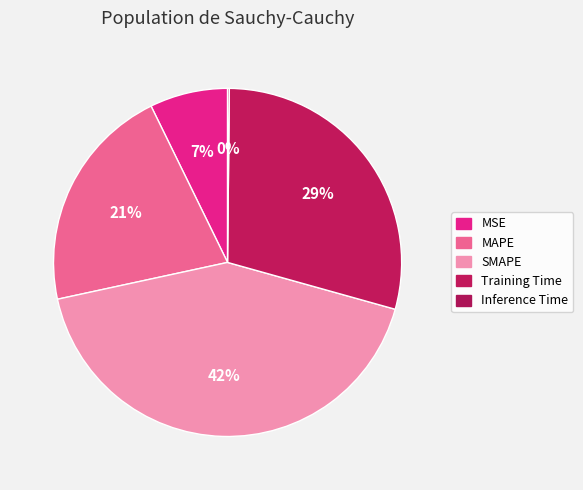

Rank the categories by value from highest to lowest.

SMAPE, Training Time, MAPE, MSE, Inference Time